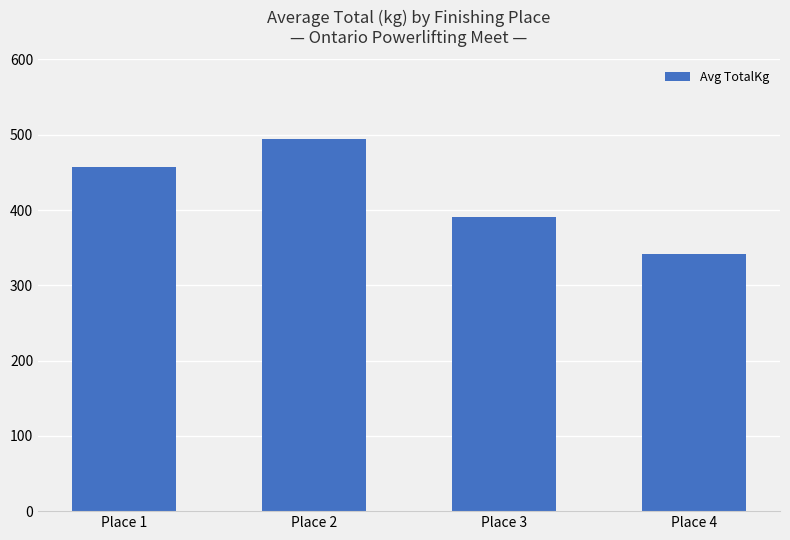

The value at Place 4 is 341.7. True or false?

True